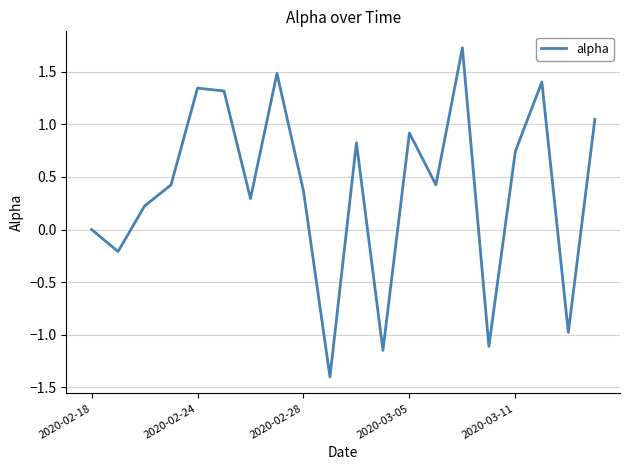

What is the greatest value displayed?

1.7